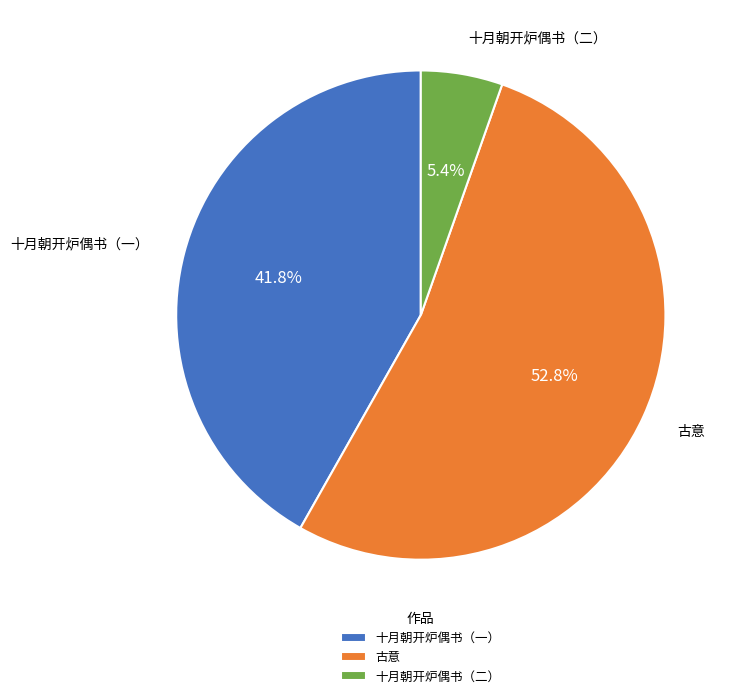

Does any single category account for the majority?

Yes